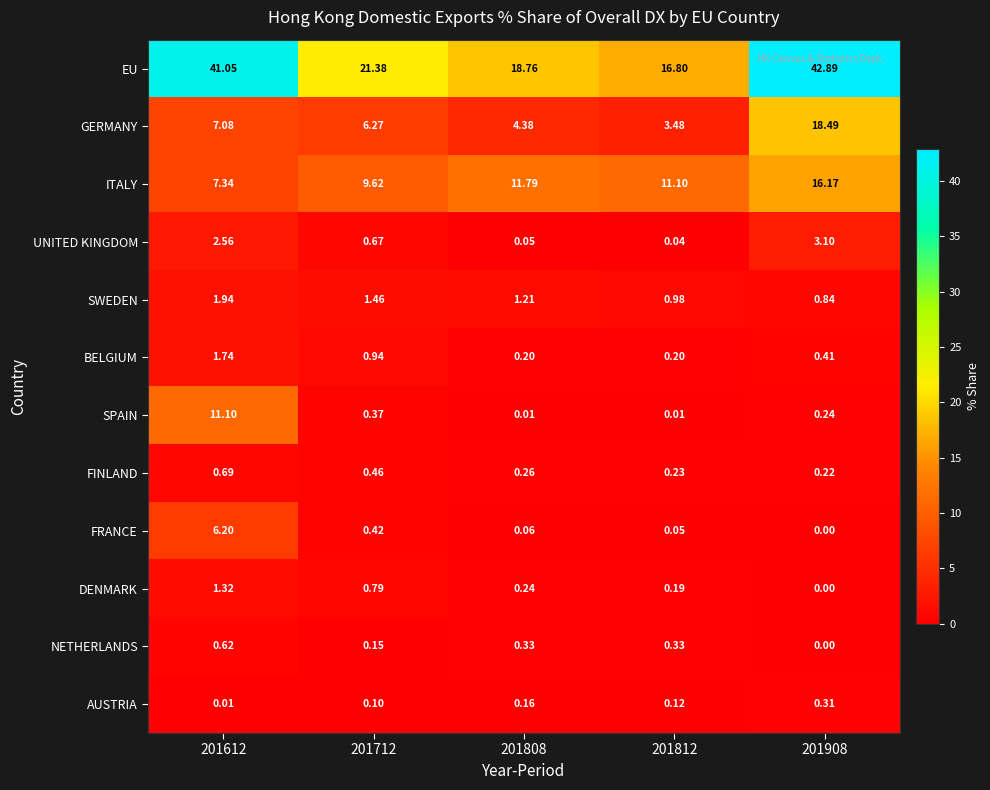

Is the value of FINLAND at 201712 greater than the value of DENMARK at 201812?

Yes